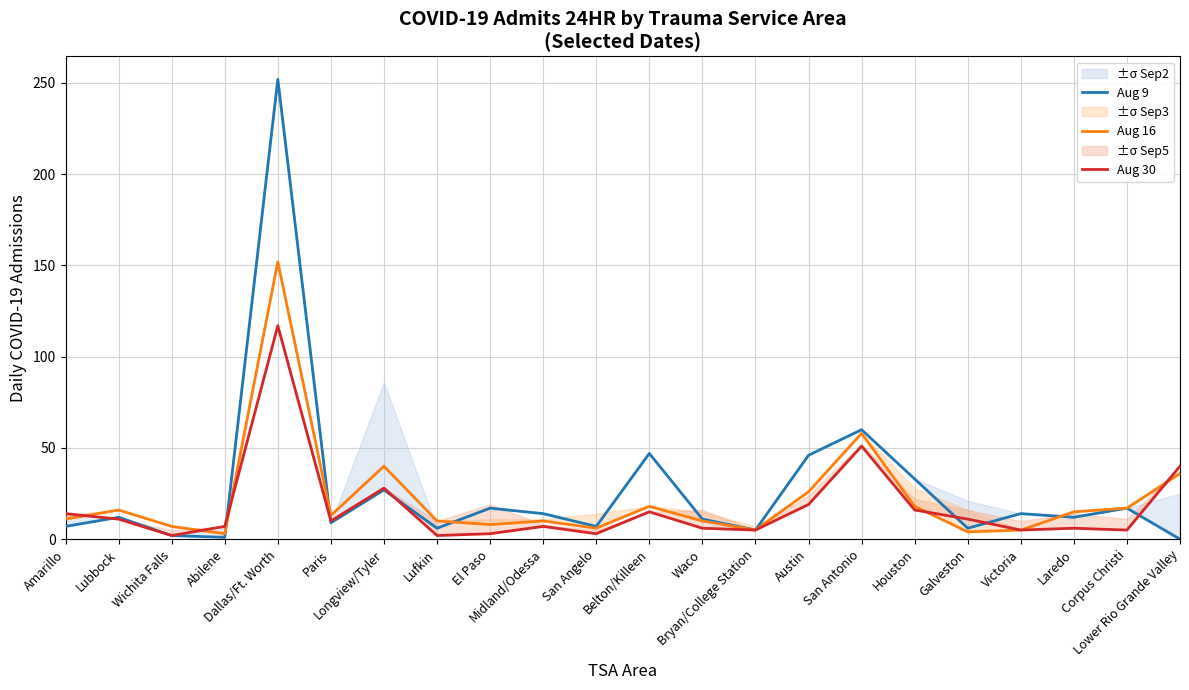

Between Wichita Falls and Paris, which is larger?

Paris